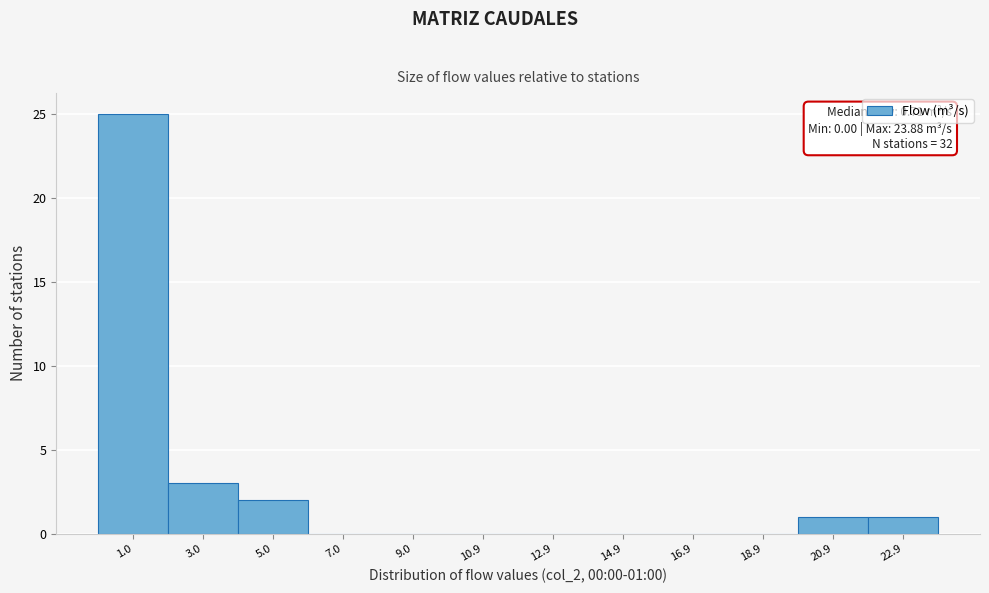

Which range on the x-axis has the tallest bar?

0.0 to 2.0